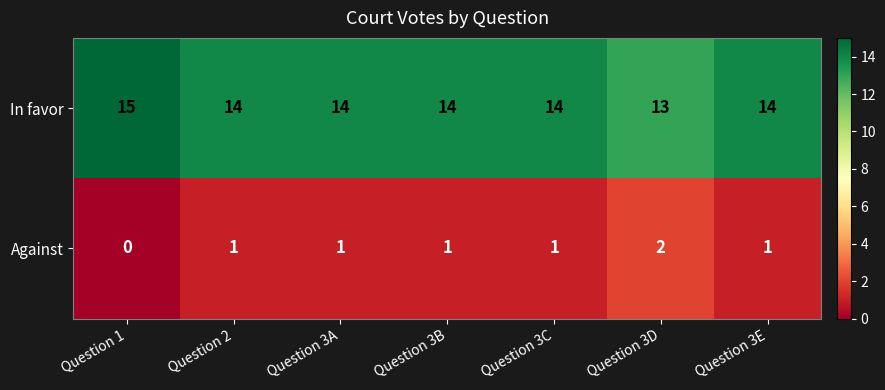

Is it true that Against equals 1 at Question 3E?

True